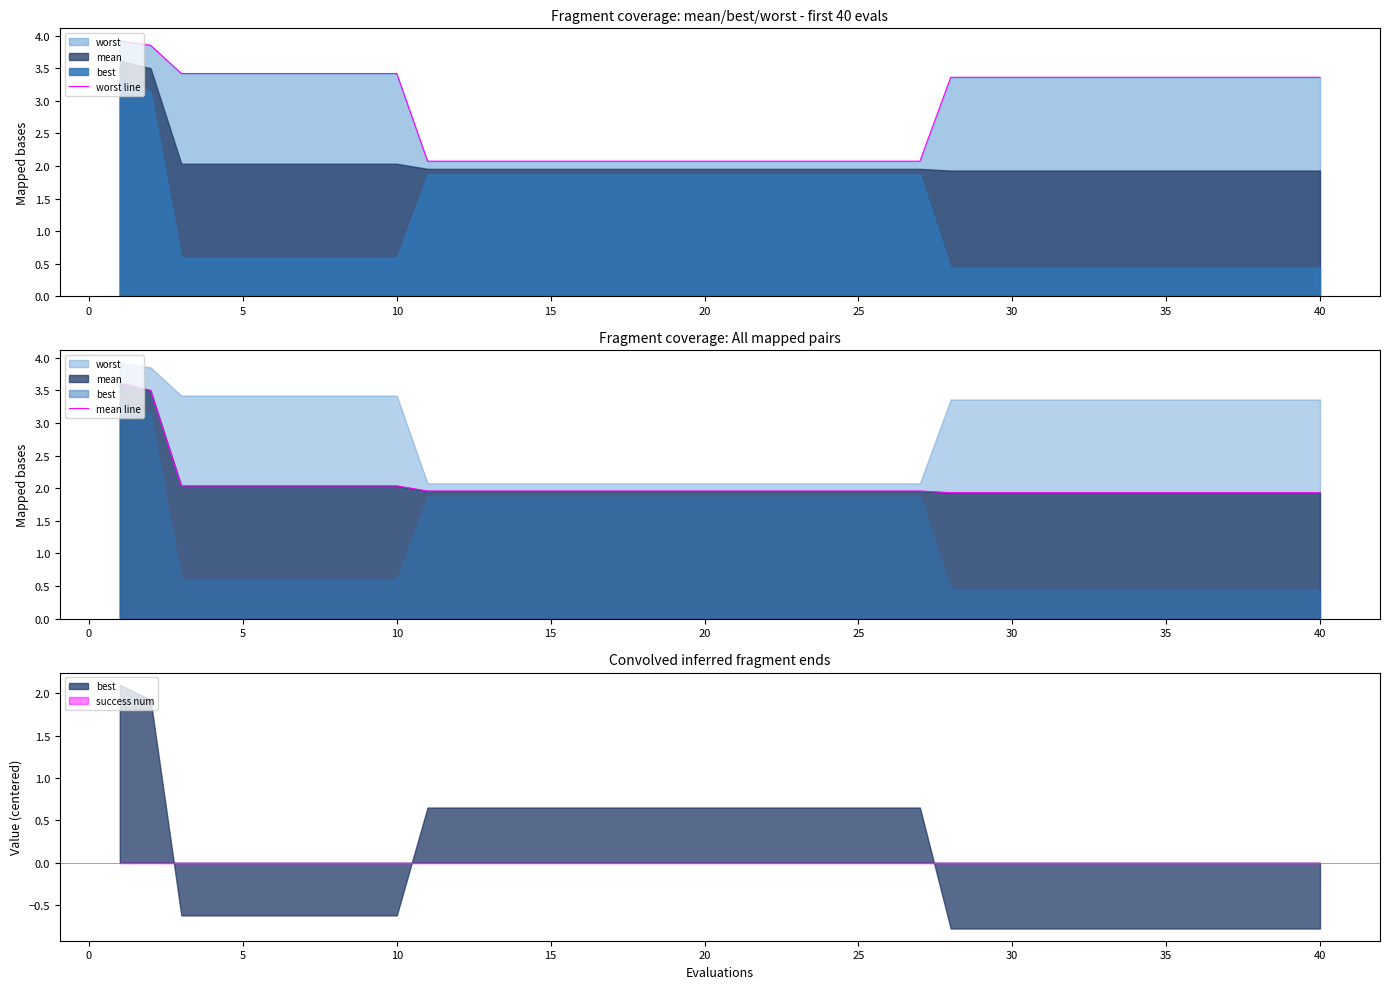

Where is mean line nearest to the value 2?

5